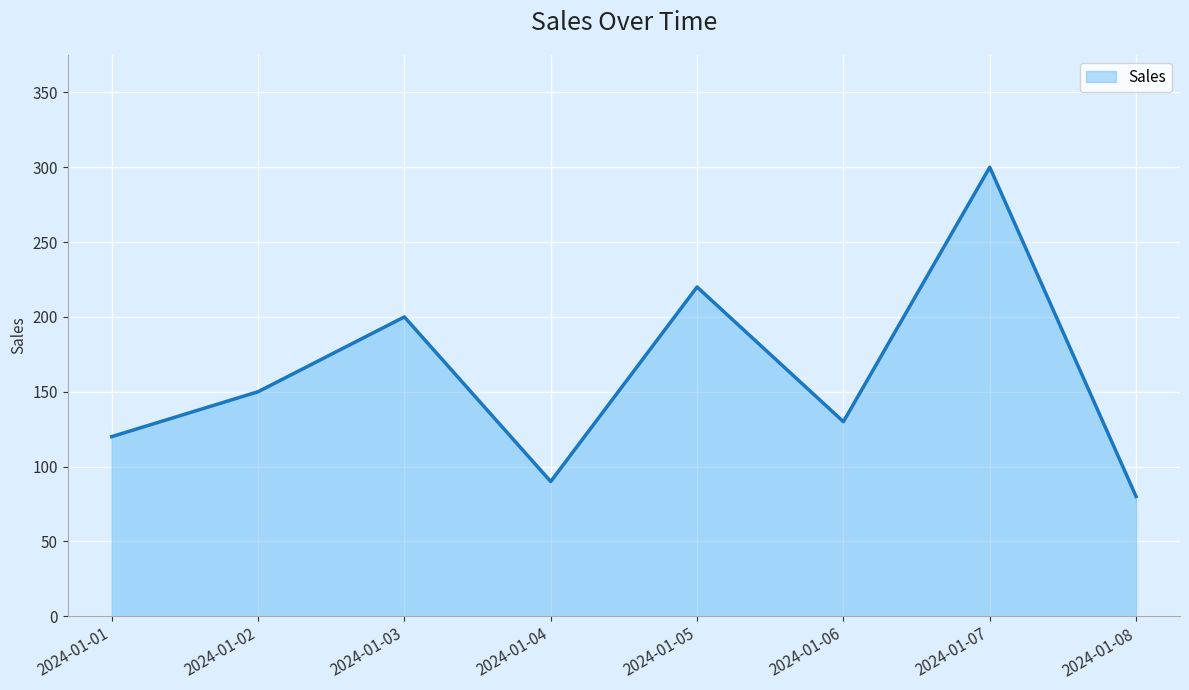

What is the difference between the second highest and minimum values?

140